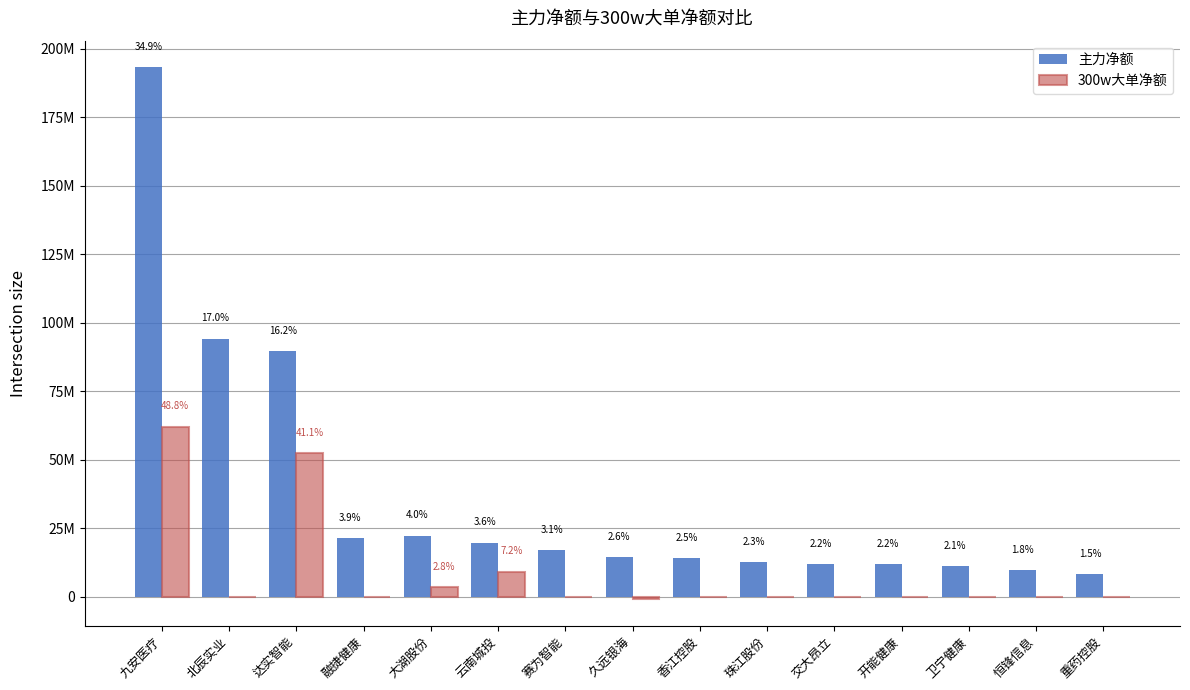

What is the difference between the highest and lowest values at 恒锋信息?

9844147